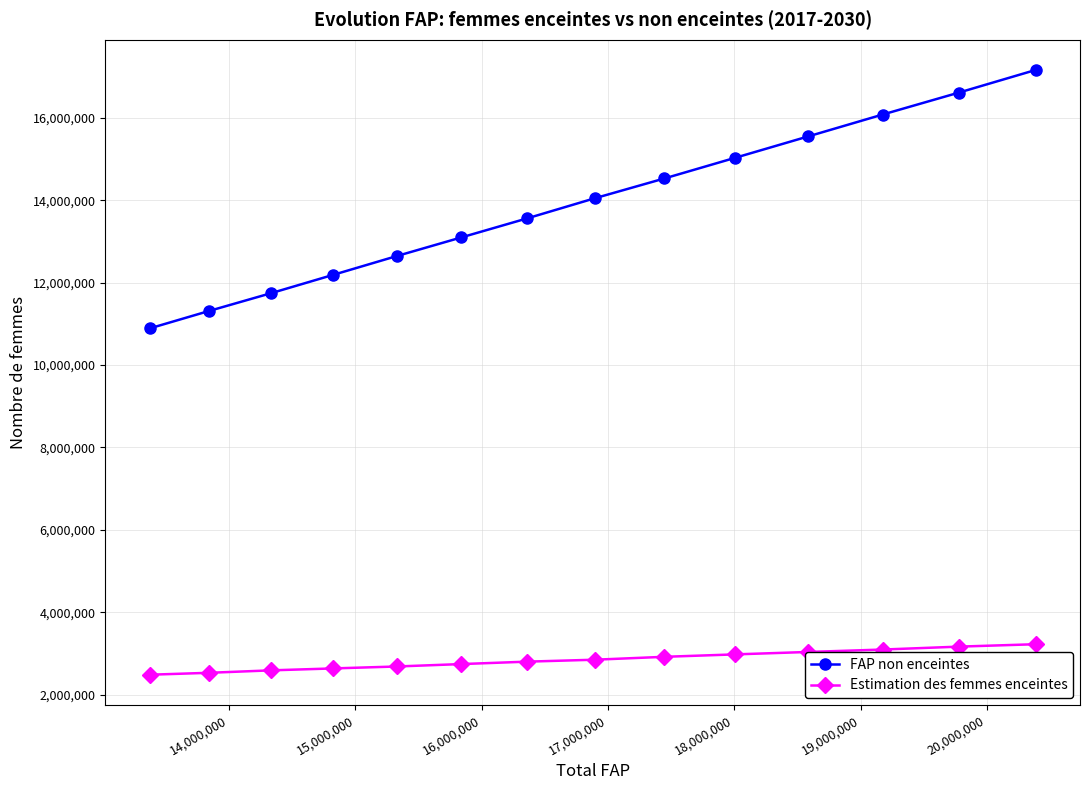

List the series in order of their overall mean, lowest first.

Estimation des femmes enceintes, FAP non enceintes